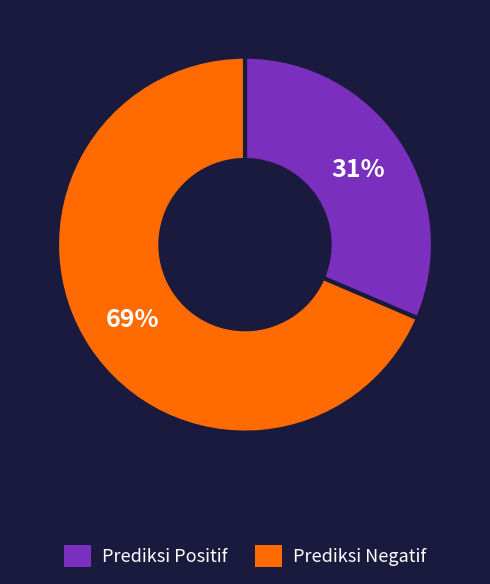

Does Prediksi Positif account for over 50% of the chart?

No